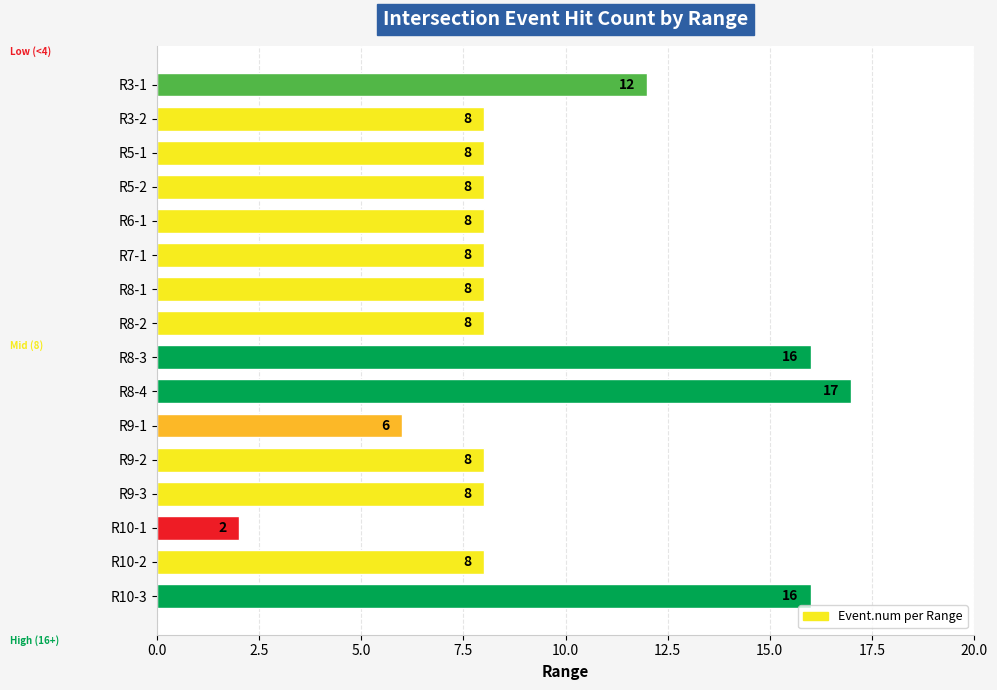

What is the change in value from R8-1 to R8-4?

+9